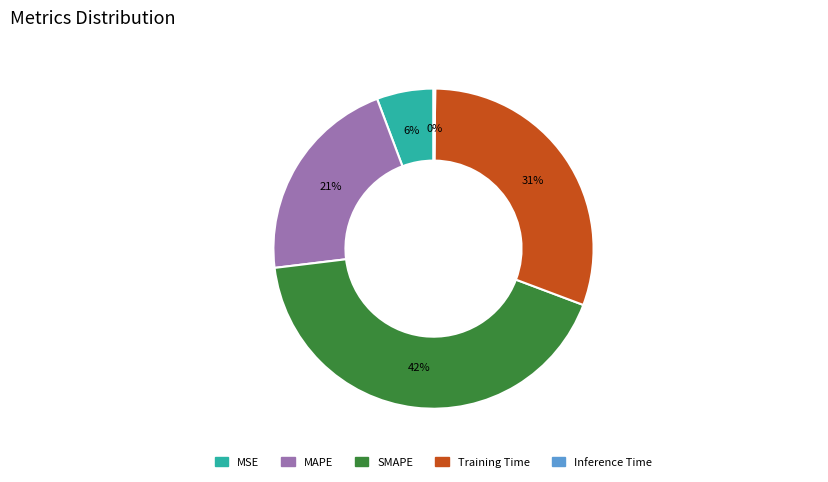

What is the largest slice in the pie chart?

SMAPE